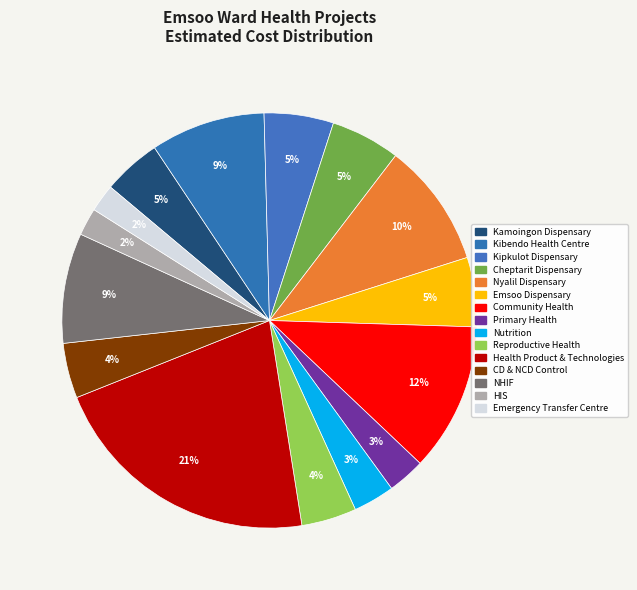

Which category has the smallest portion of the pie?

HIS